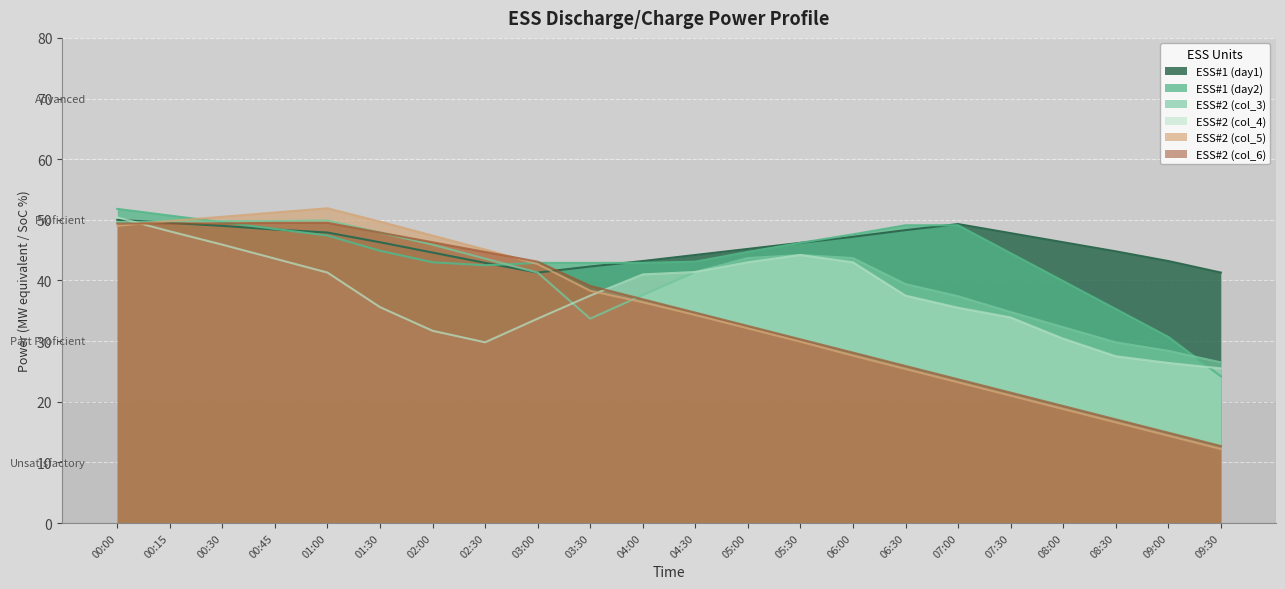

How many lines are shown in the chart?

6